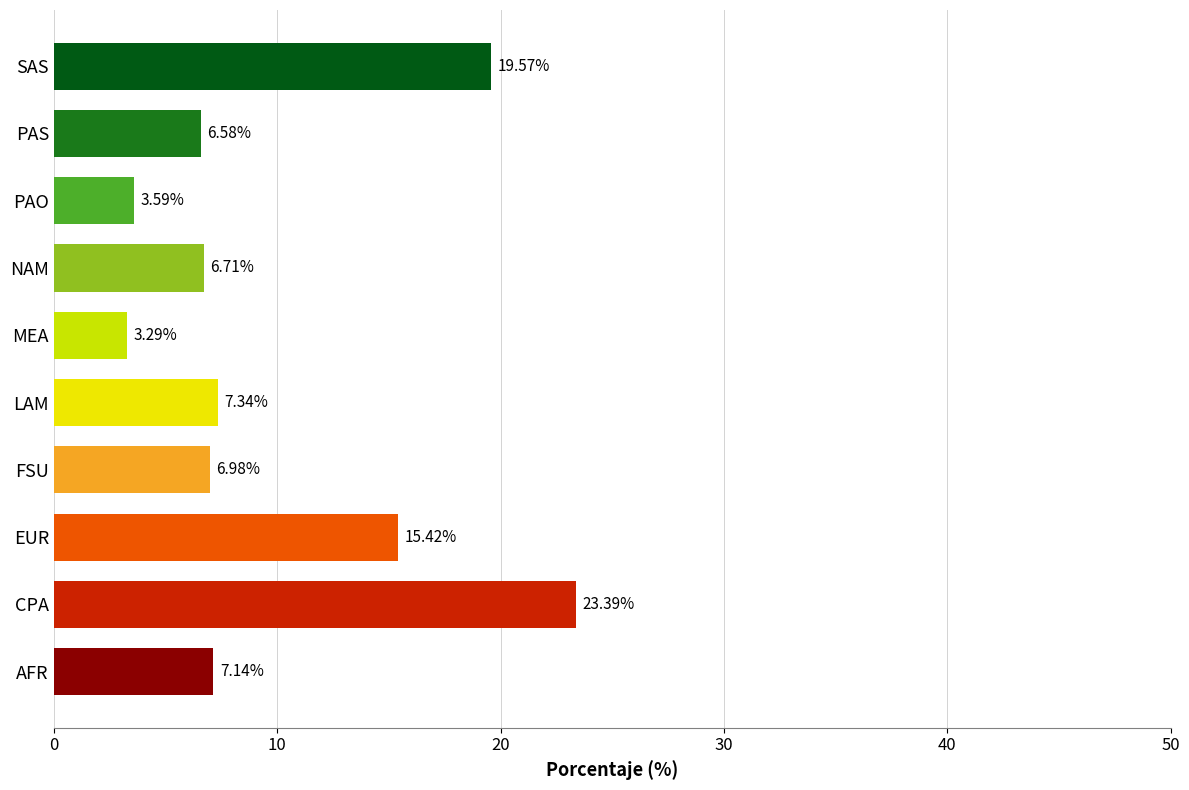

What is the sum of all values?

100.0